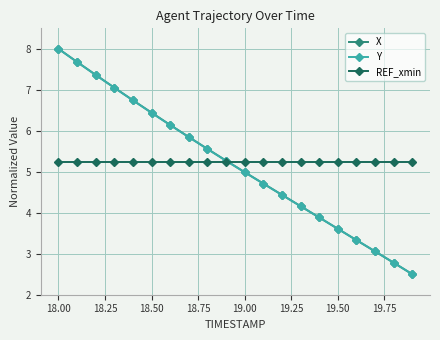

What is the value of the Y point at the 17th from the left?

3.3